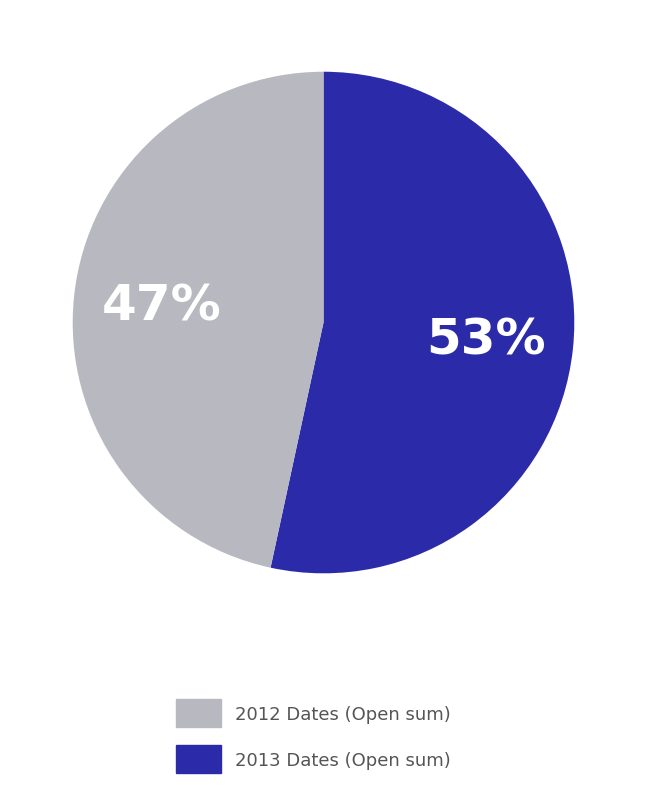

Rank the categories by value from lowest to highest.

2013 Dates (Open sum), 2012 Dates (Open sum)